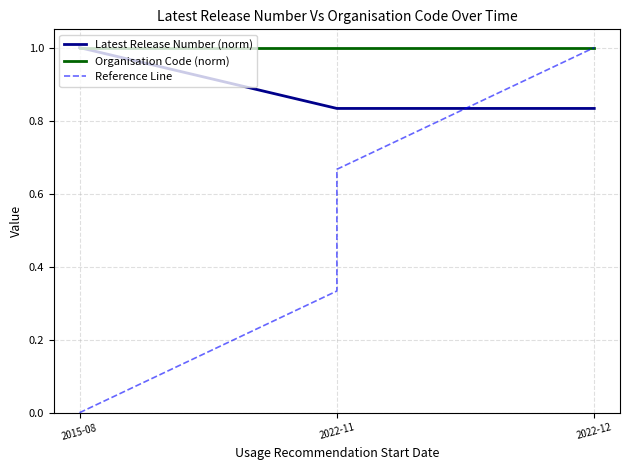

The value of Organisation Code (norm) at 2022-12 is 1.0. True or false?

True